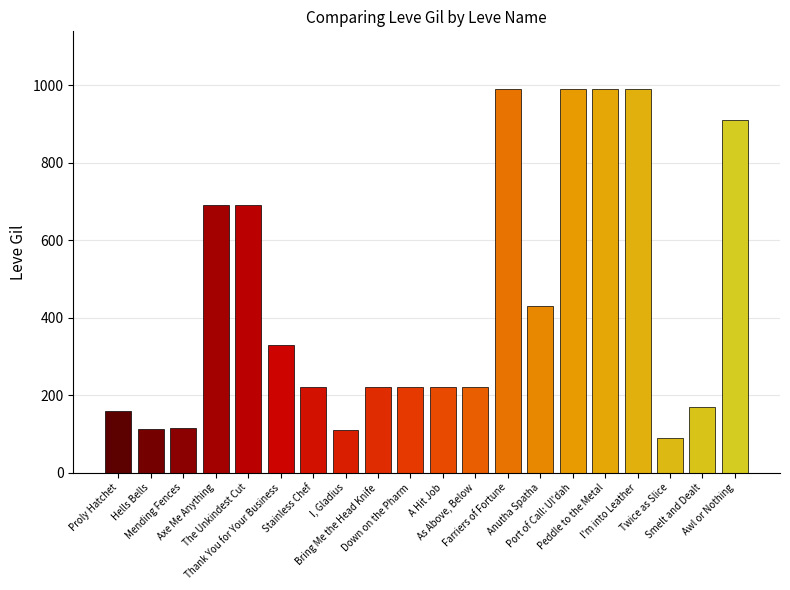

Is it true that the value at Twice as Slice is 90?

True